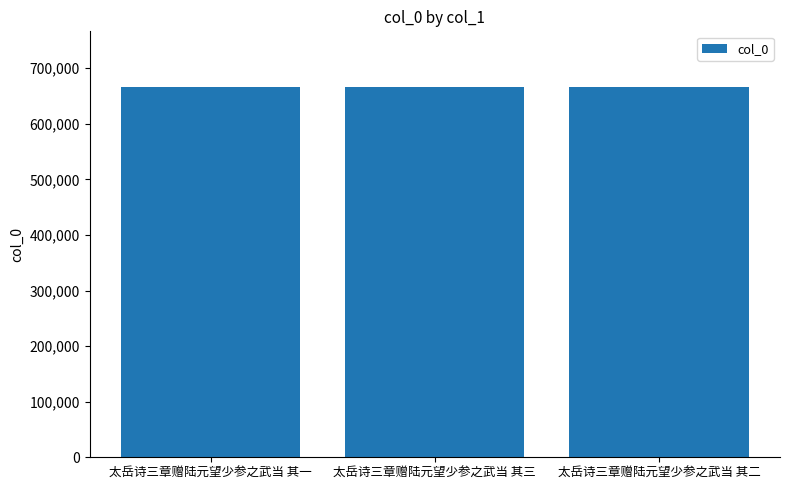

How many data points are less than 666459?

1